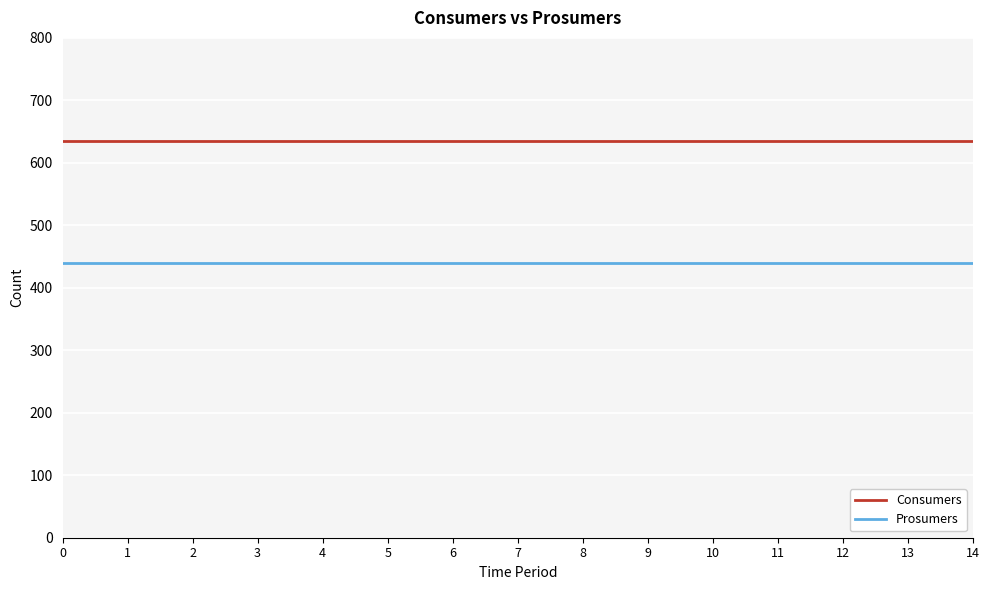

What is the difference between the highest and lowest values at 8?

195